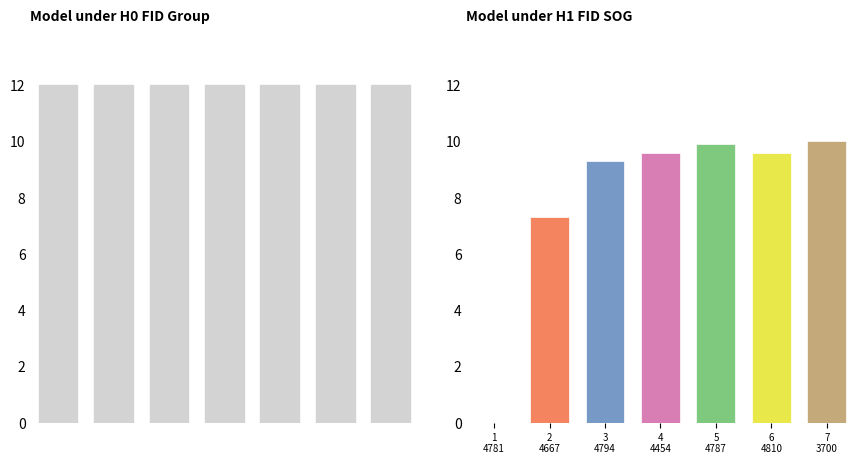

At which label is the value closest to 5?

4667